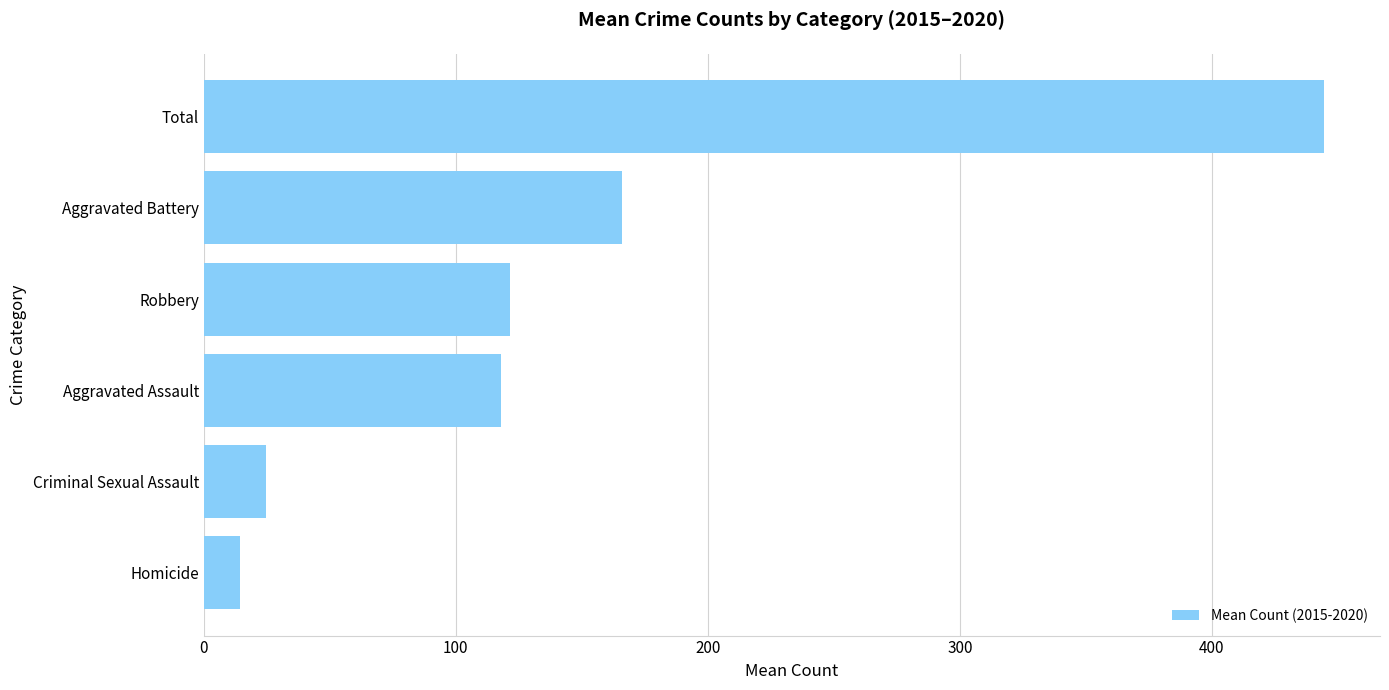

What is the difference between the maximum and minimum values?

430.2